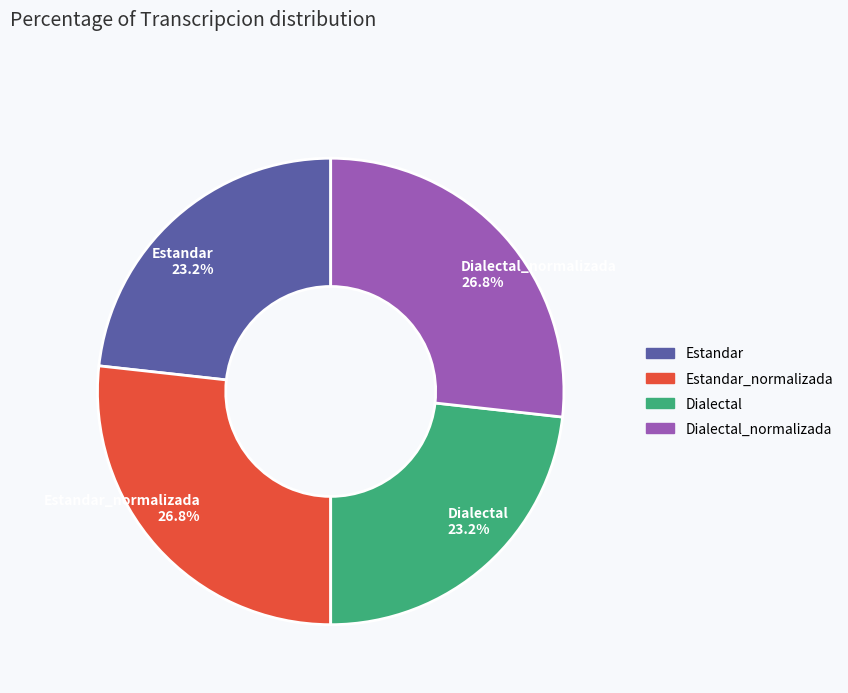

How many segments does this pie chart have?

4